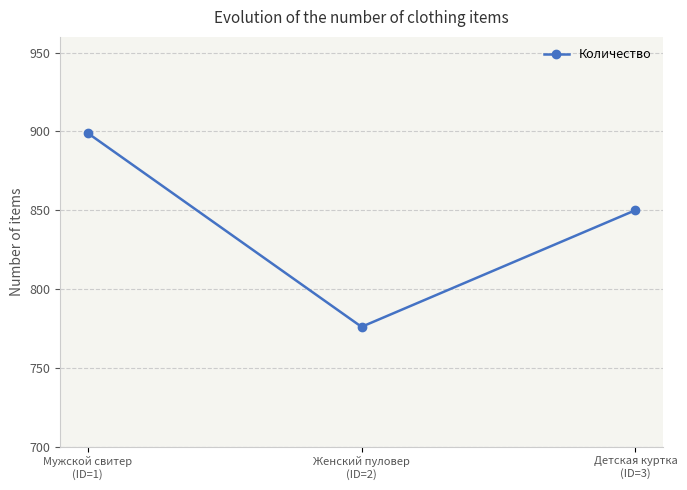

What is the sum of all values?

2525